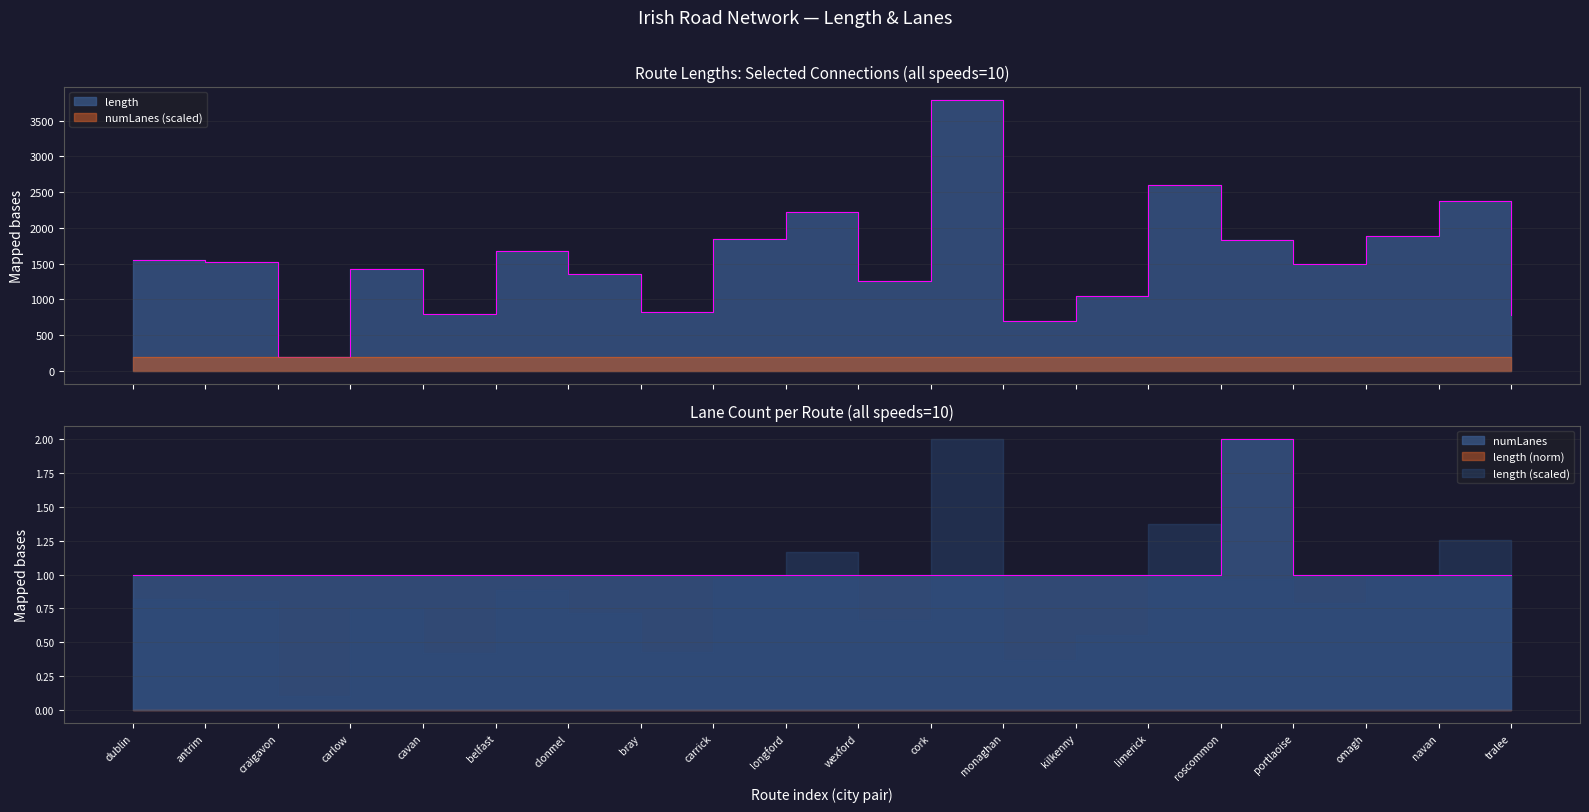

What is the spread (max minus min) of values at dublin?

1552.0